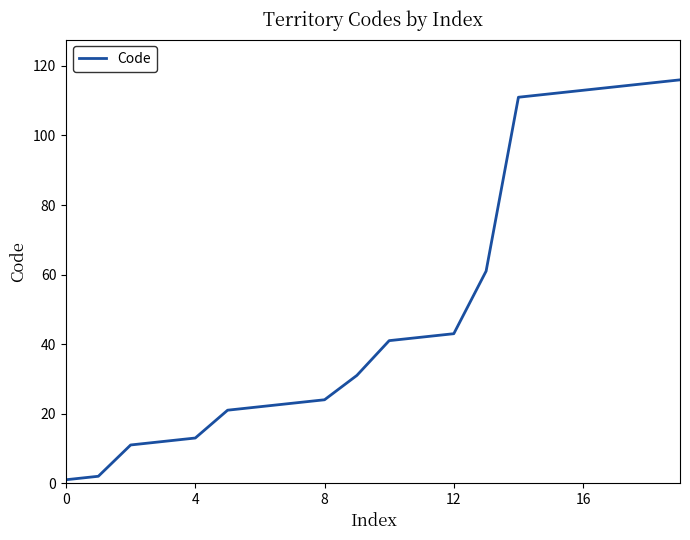

Reading right to left, list all the values displayed in this chart.

116	115	114	113	112	111	61	43	42	41	31	24	23	22	21	13	12	11	2	1